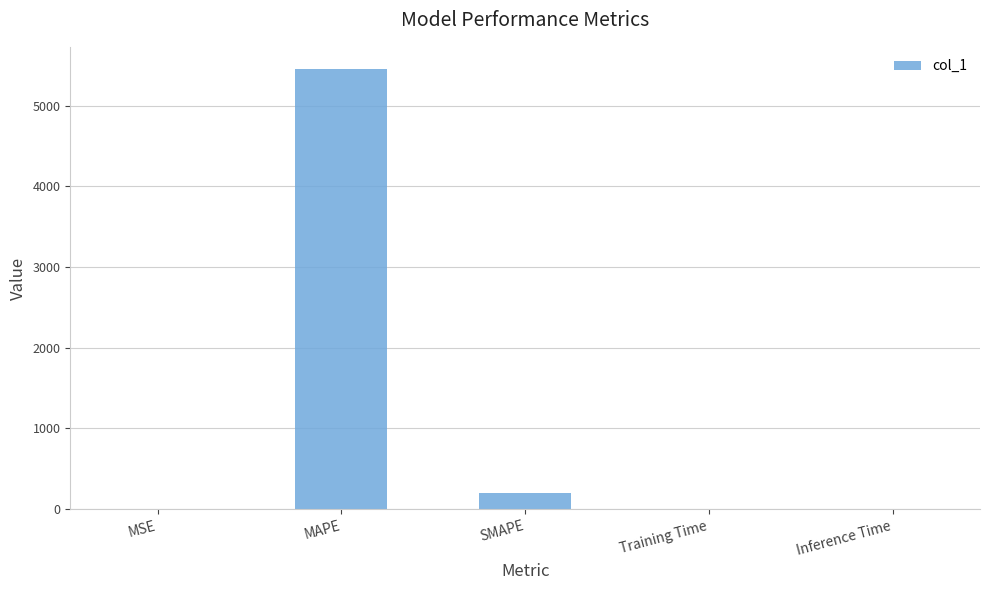

True or false: the data shows 0.0 at Inference Time.

True